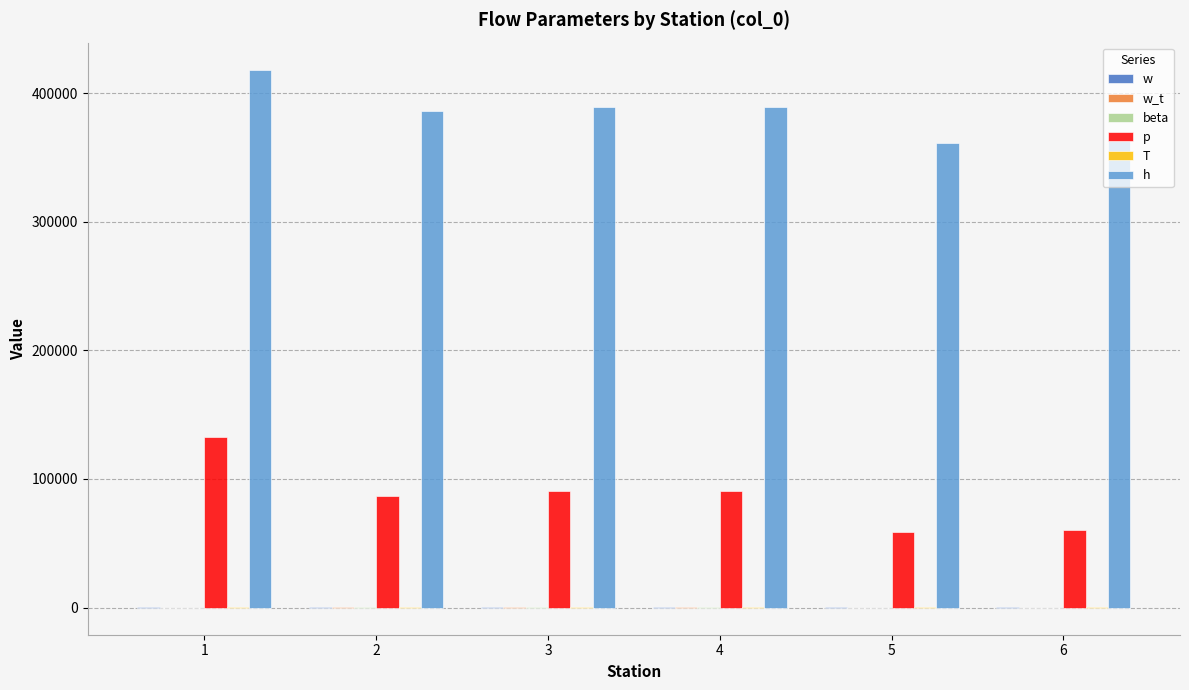

Which label corresponds to the largest value in the chart?

1